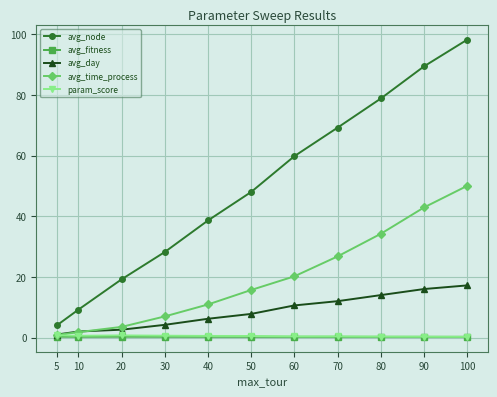

True or false: avg_day and avg_node cross at least once.

False